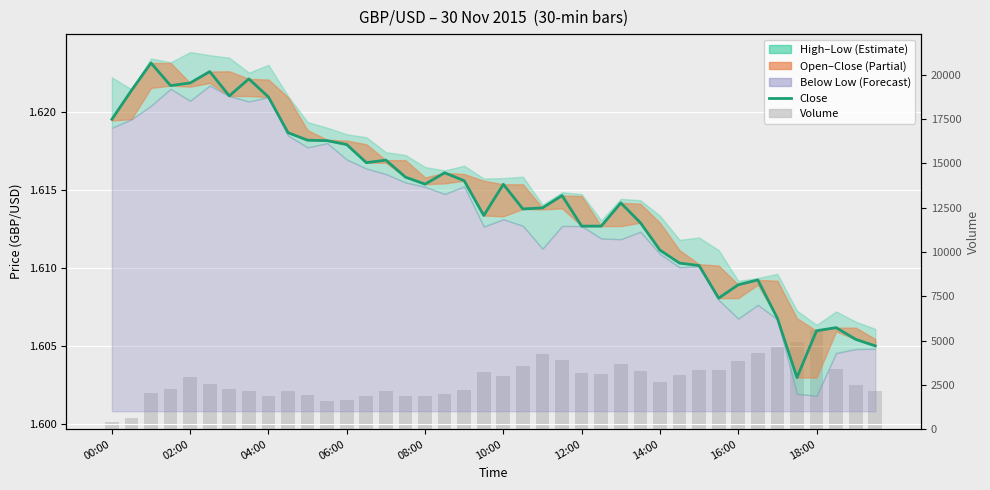

At which category is the sum across all series the highest?

18:00